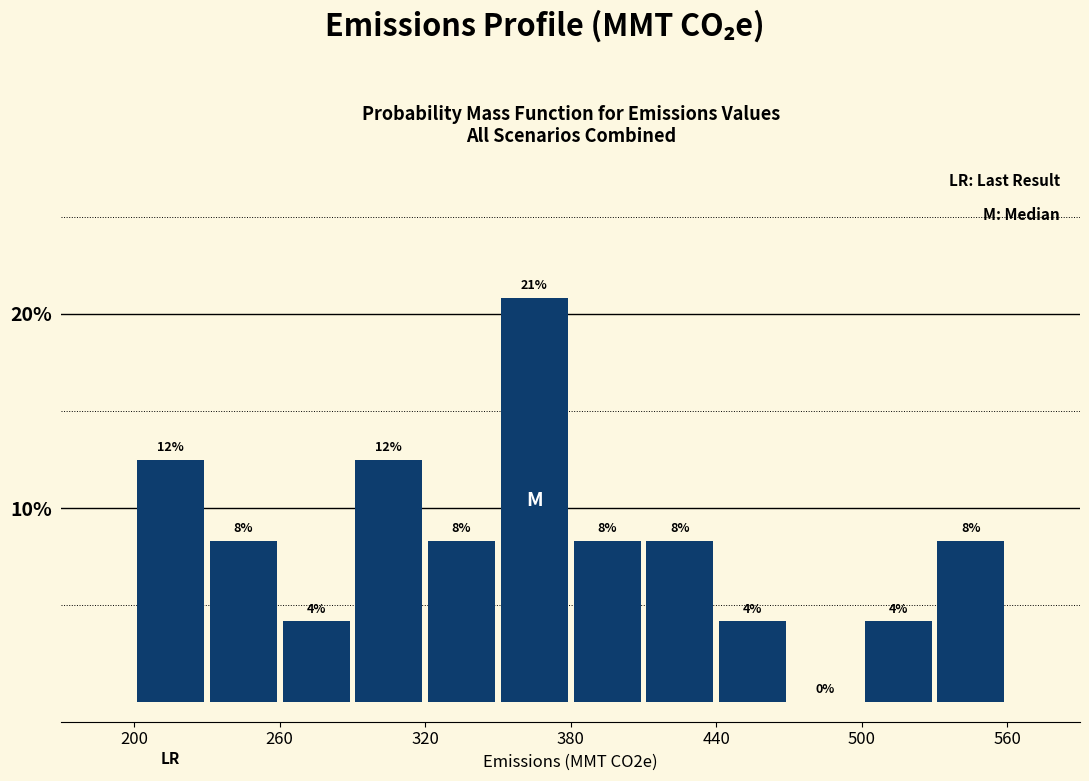

Around what value on the x-axis is the tallest bar? Give the approximate position of its centre, as read against the axis.

370